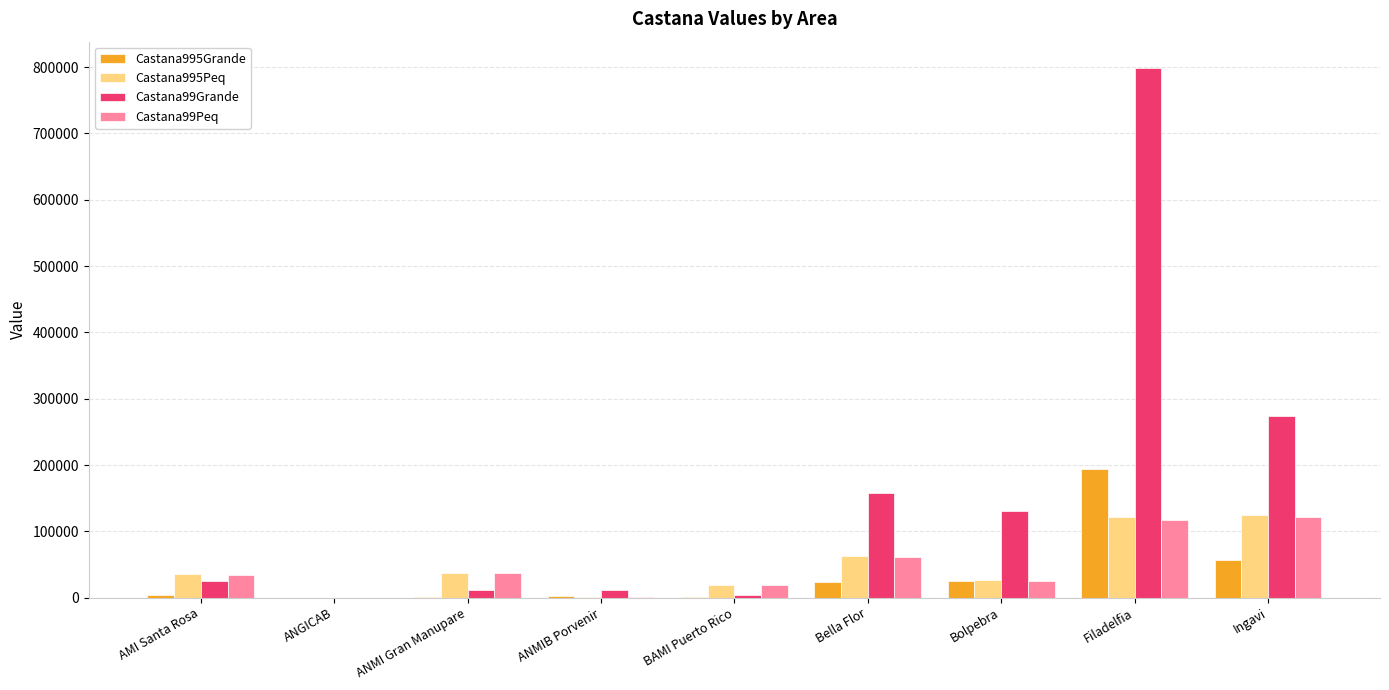

What is the total value across all series at Bolpebra?

208719